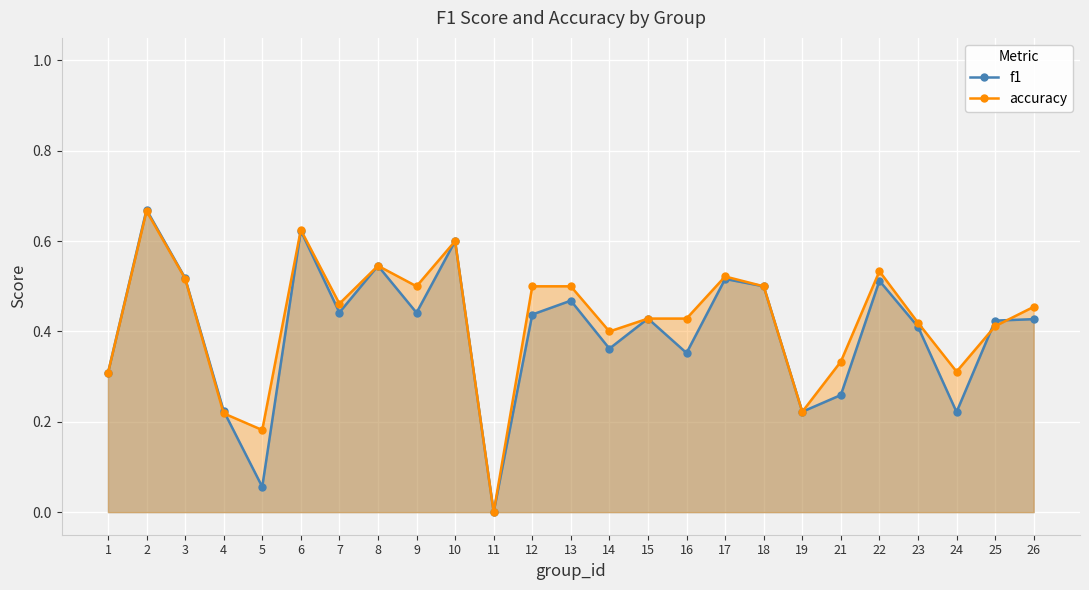

How many accuracy values are between 0 and 1?

25